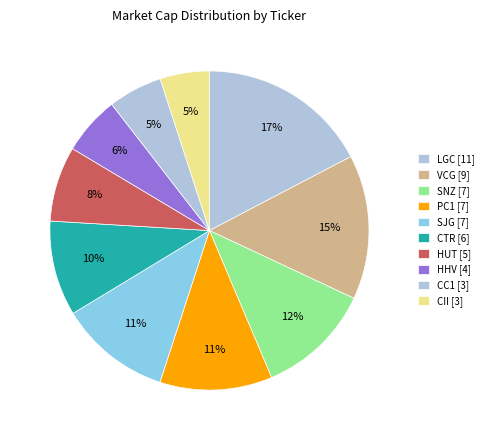

Rank the categories by value from highest to lowest.

LGC, VCG, SNZ, PC1, SJG, CTR, HUT, HHV, CC1, CII